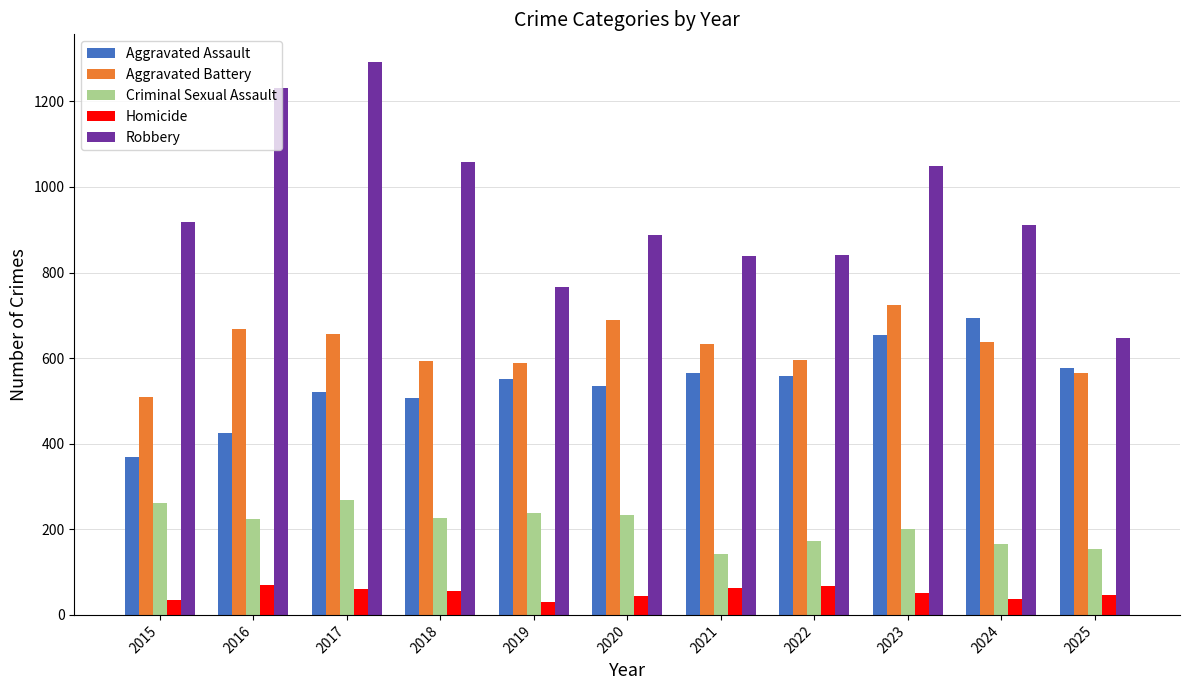

Where does the Aggravated Battery series first go above 632?

2016